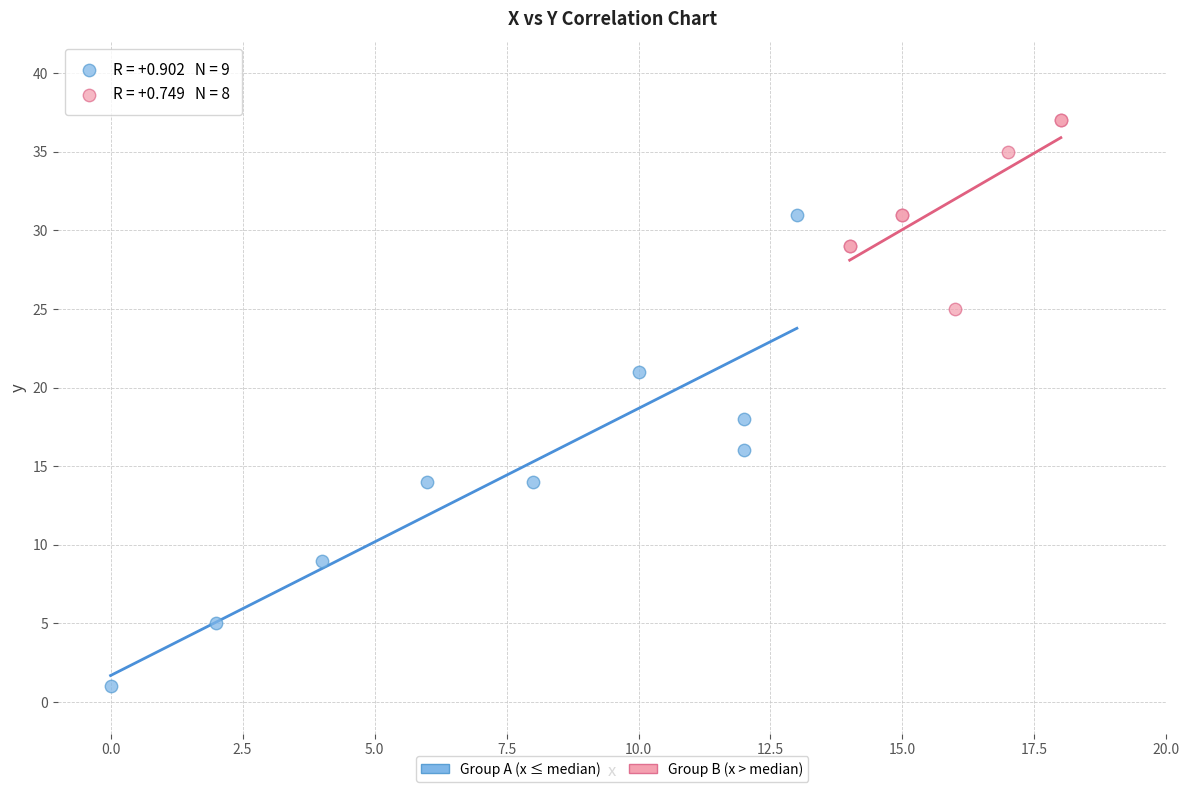

Which series reaches the maximum Y coordinate?

Group B (x > median)